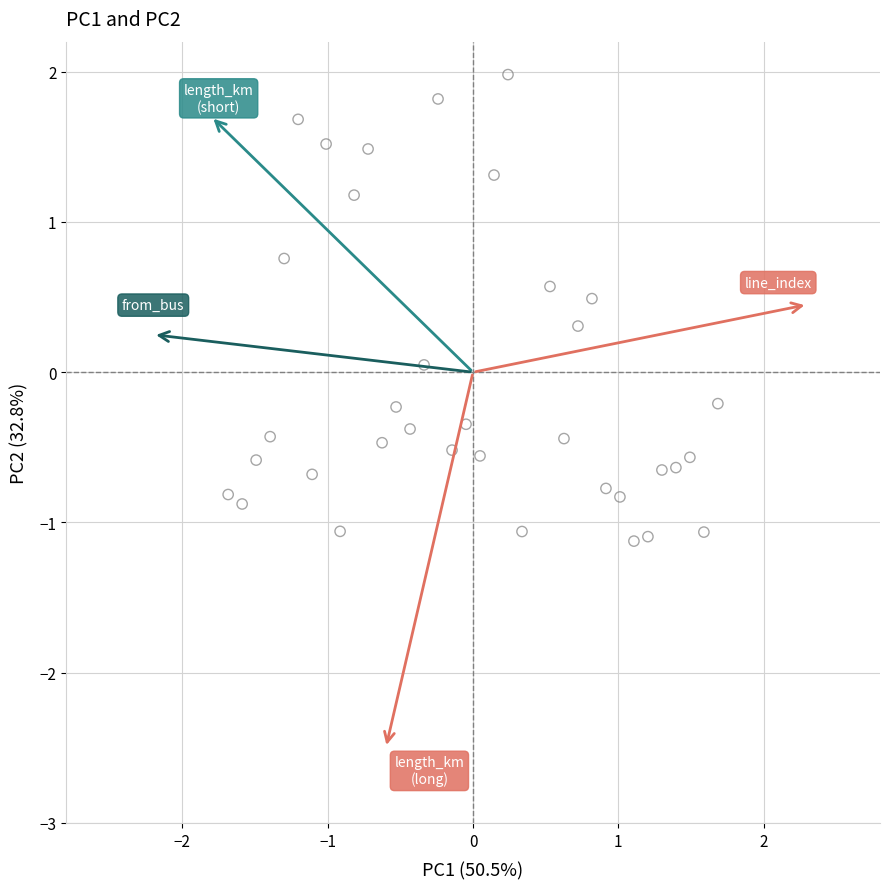

What is the range of Y values (max minus min)?

3.4